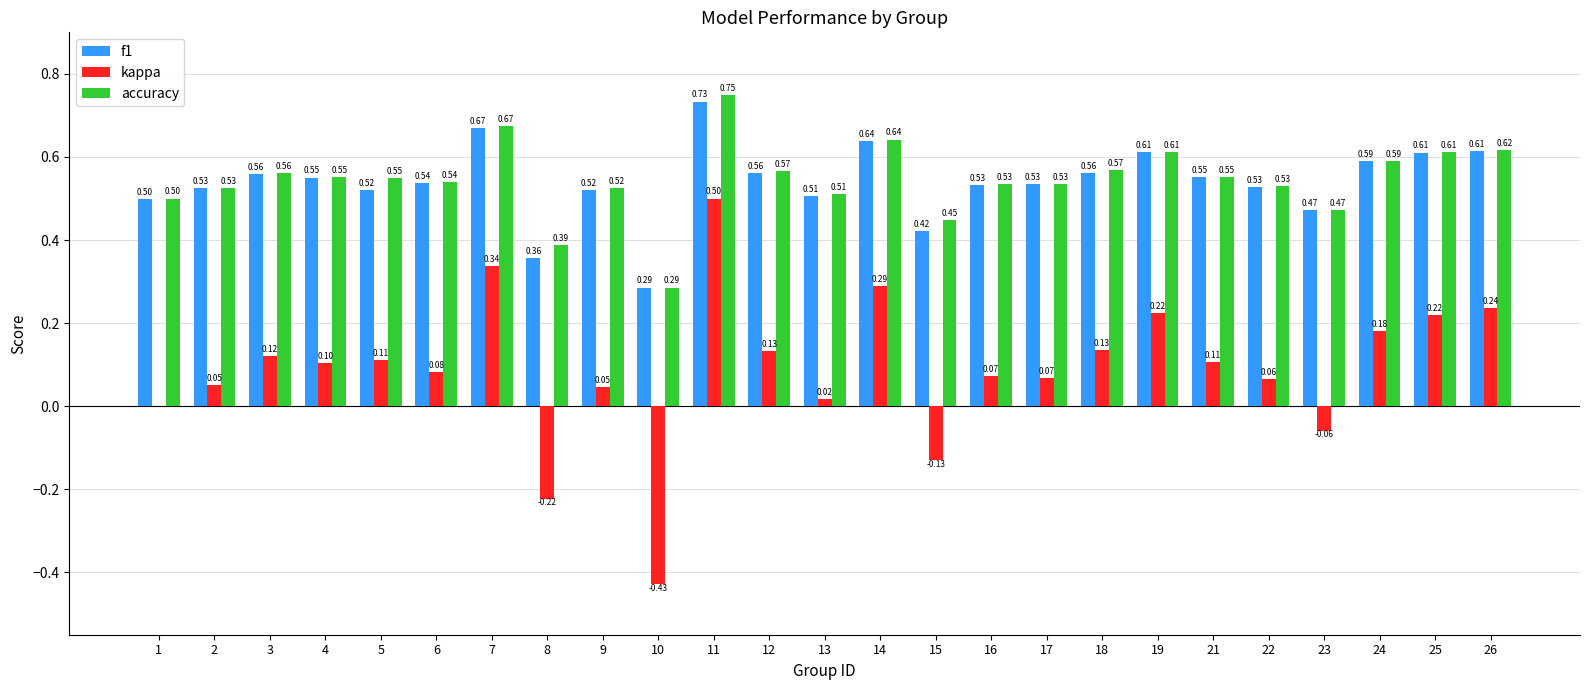

At which category is the sum across all series the highest?

11